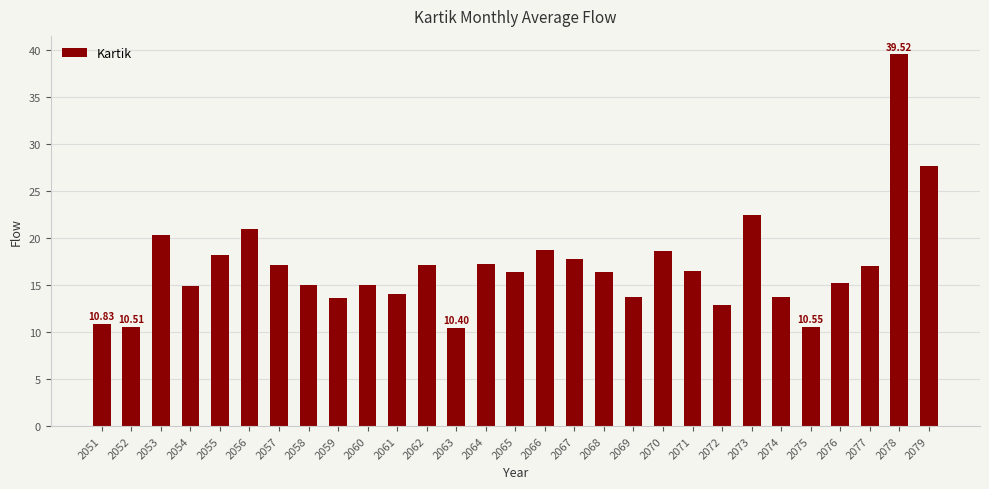

What is the average value?

17.0